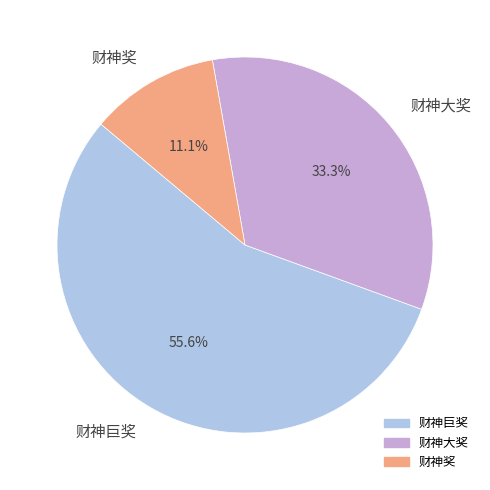

Count the number of slices in the pie.

3